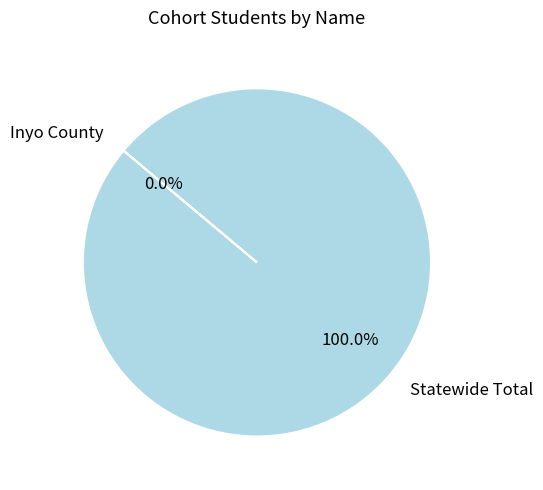

The Statewide Total slice represents 100% of the pie. True or false?

True